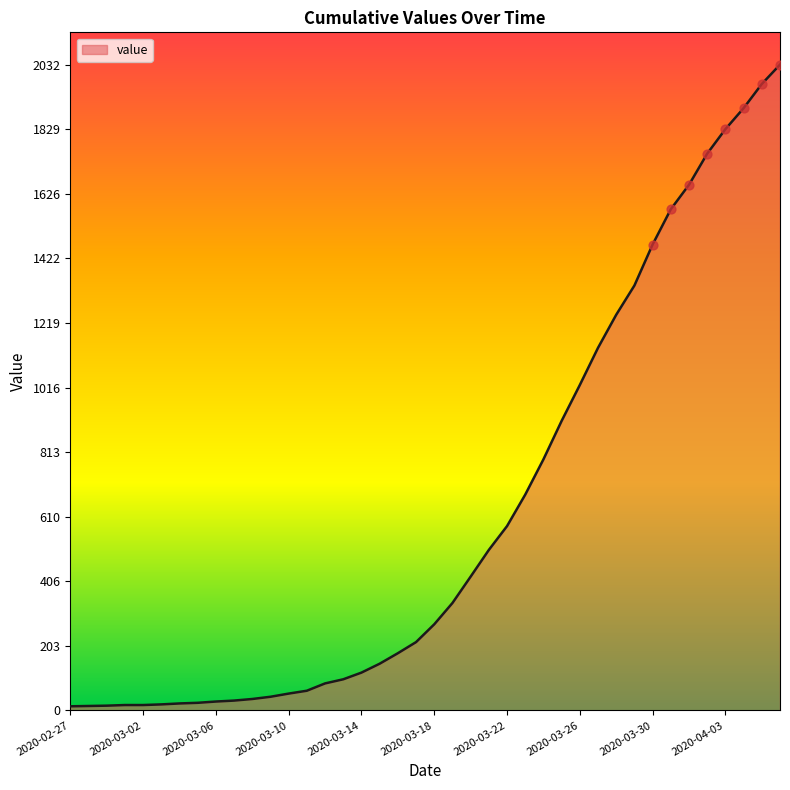

What is the difference between the maximum and minimum values?

2019